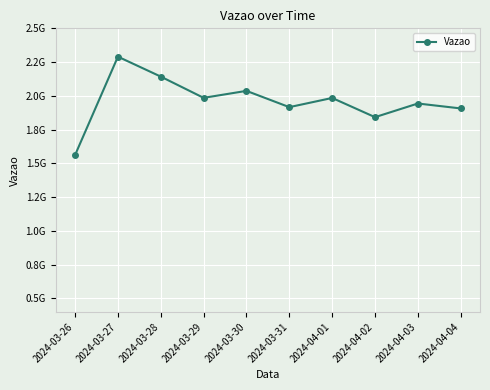

Is this an area chart (filled region under the line)?

No